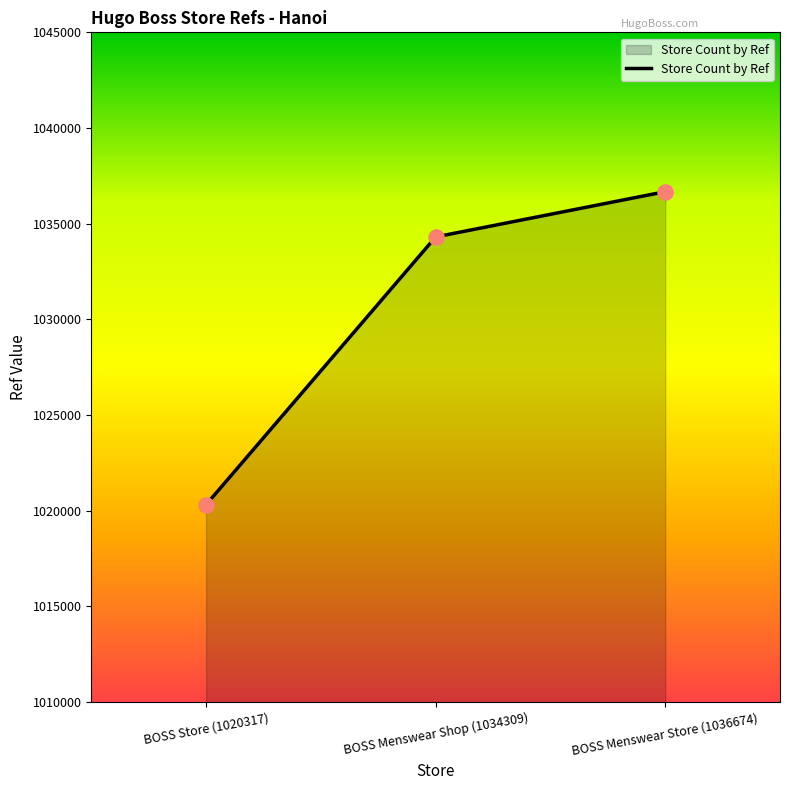

Which has a higher value, BOSS Menswear Shop (1034309) or BOSS Store (1020317)?

BOSS Menswear Shop (1034309)